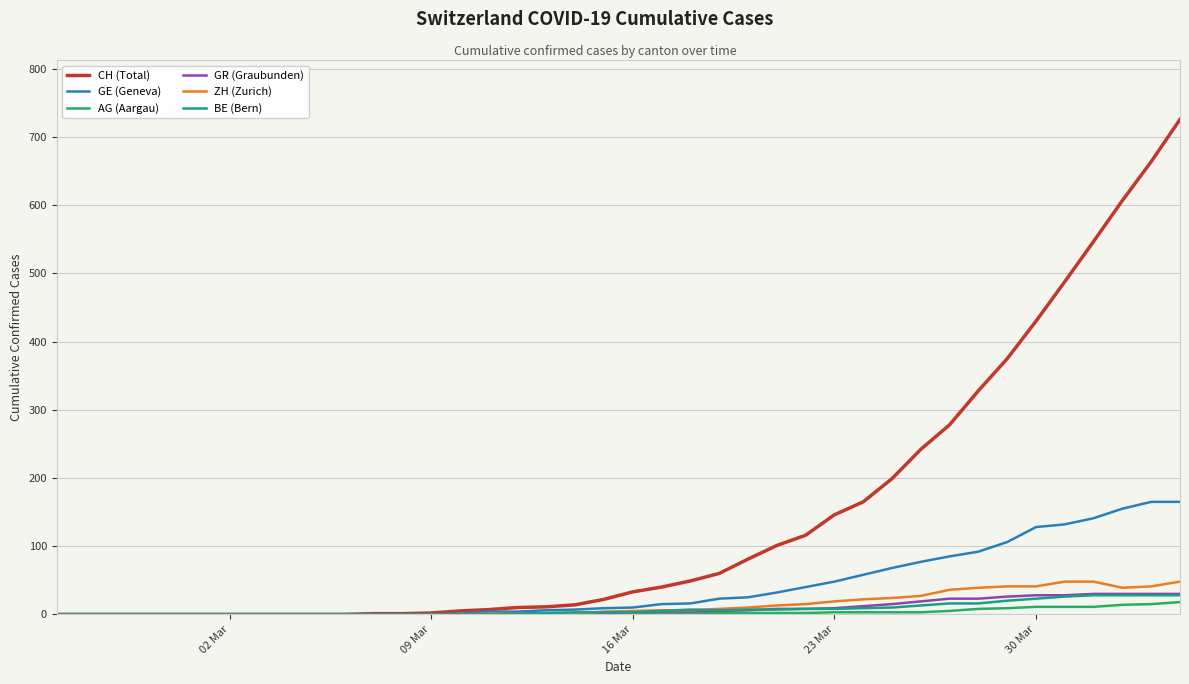

Which series has the largest total across all categories?

CH (Total)